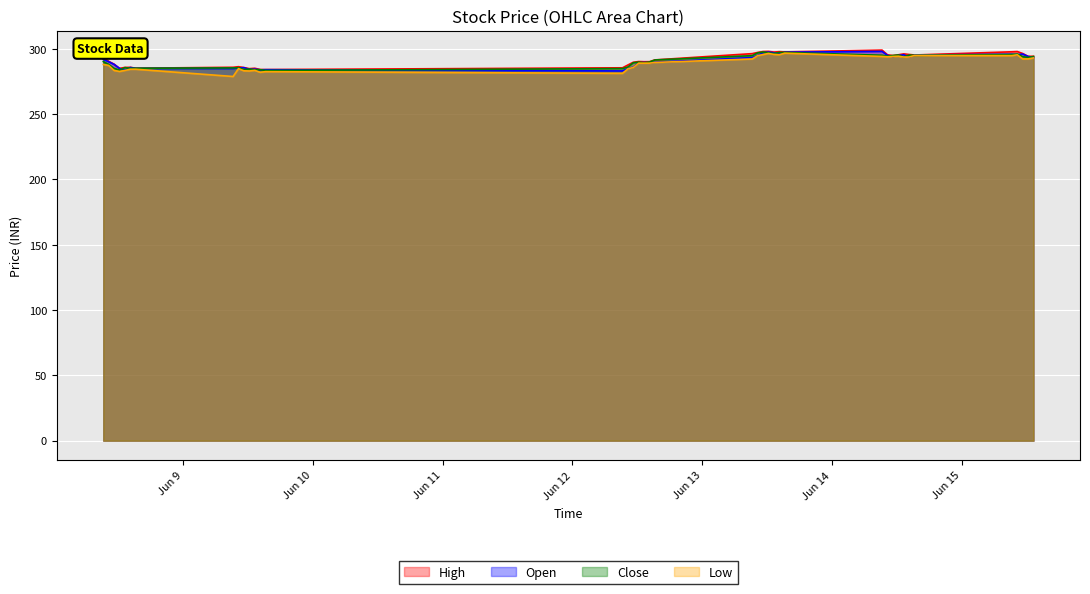

How many lines are shown in the chart?

4